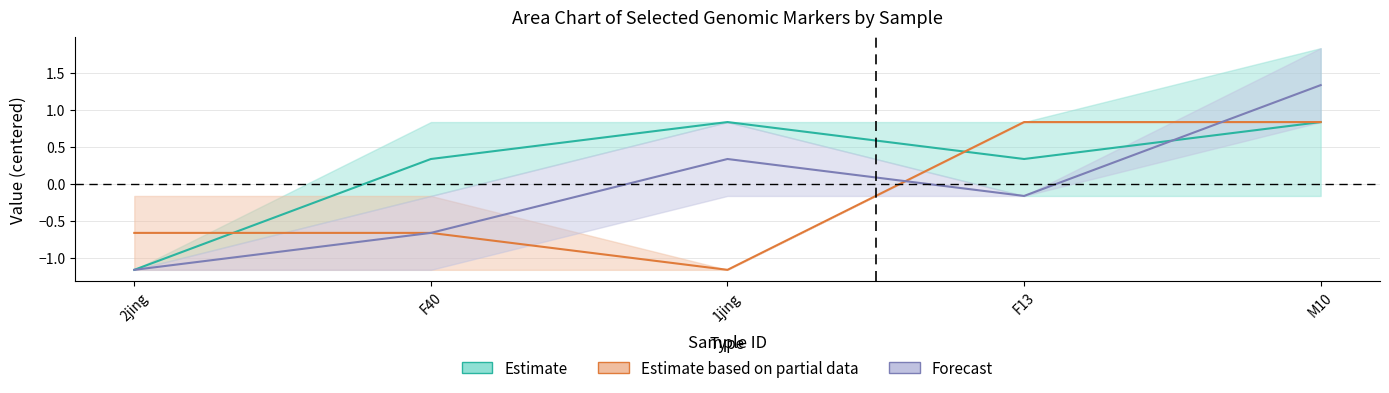

What is the difference between the maximum and second lowest values in the Forecast series?

2.0